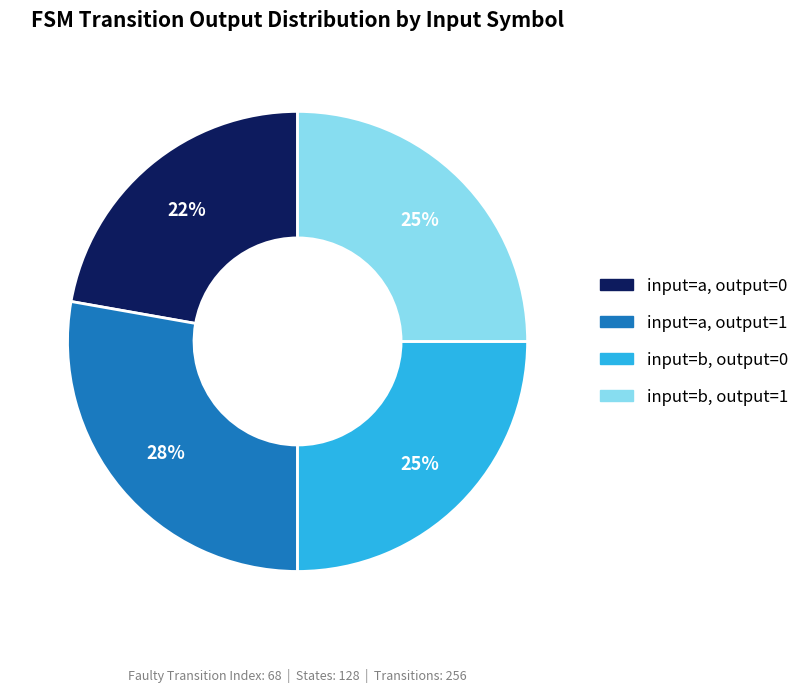

To the nearest percent, what is the combined percentage of input=b, output=1 and input=a, output=0?

47%